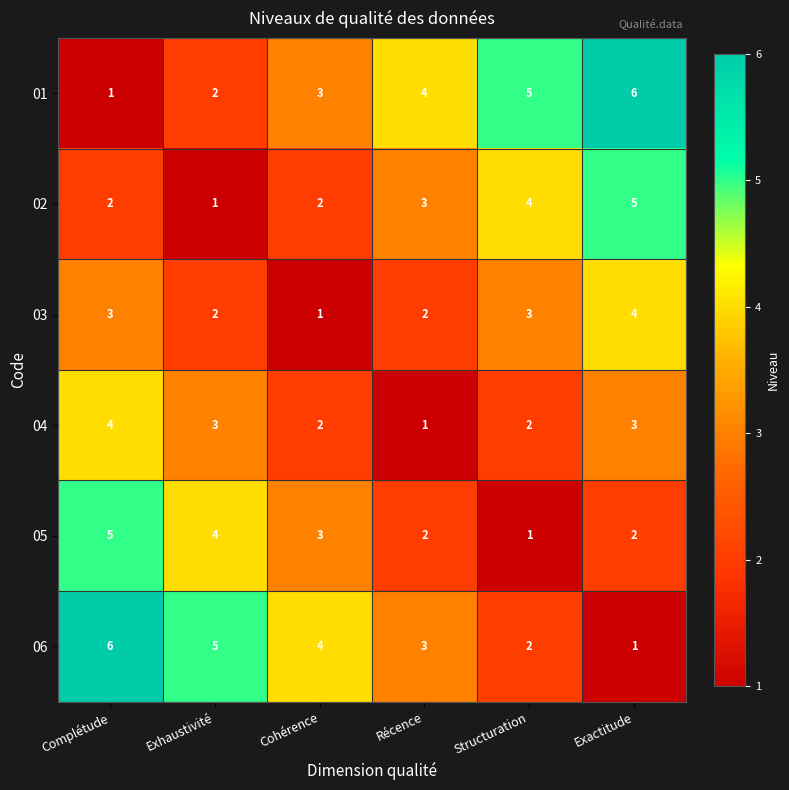

True or false: 03 has a value of 2 at Exhaustivité.

True